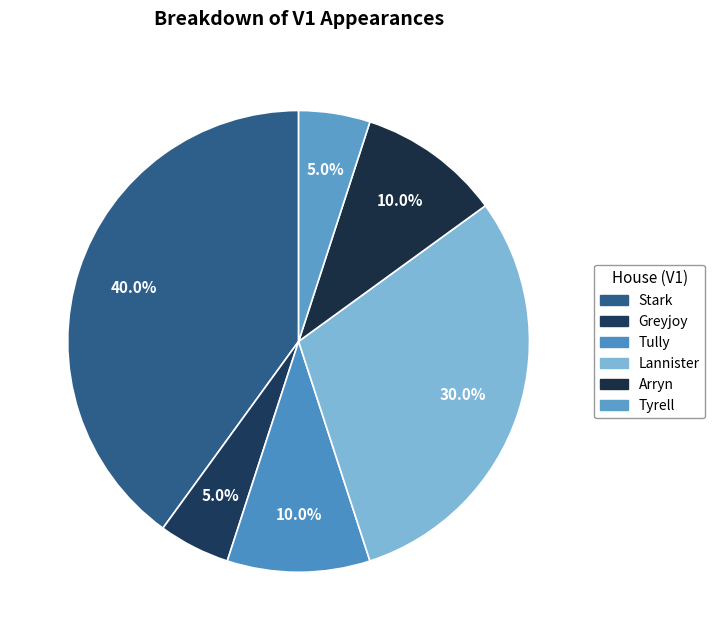

How many slices are in this pie chart?

6